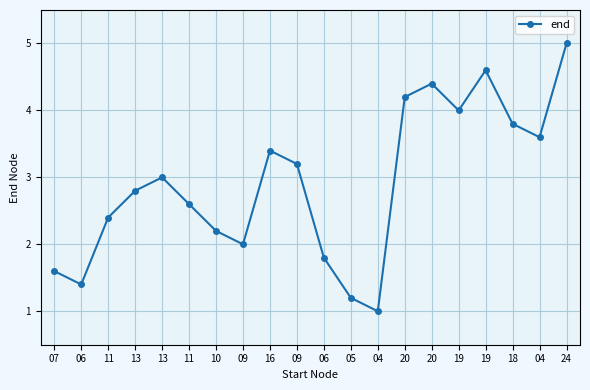

What is the sum of all values?

58.2